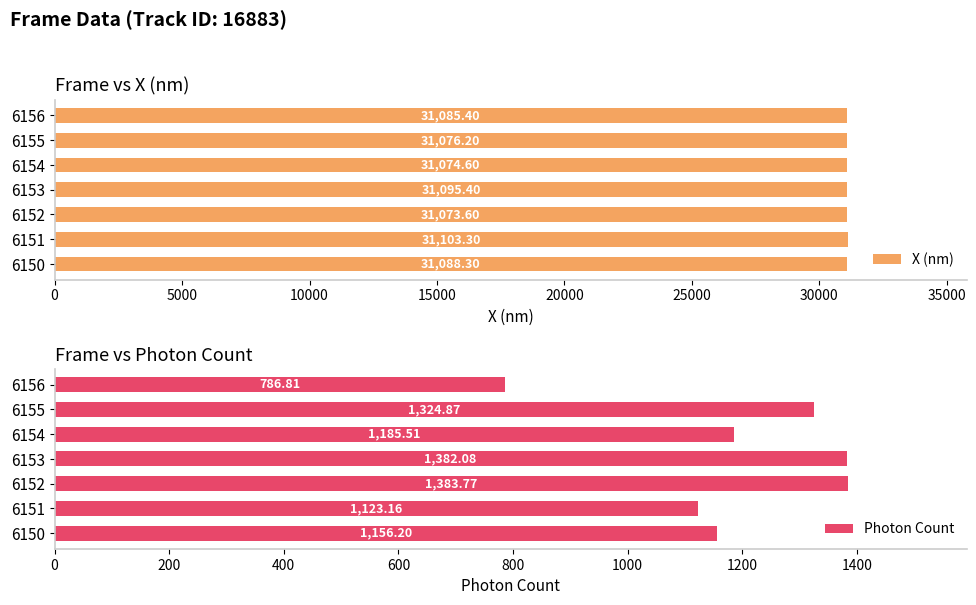

Which series has the largest total across all categories?

X (nm)